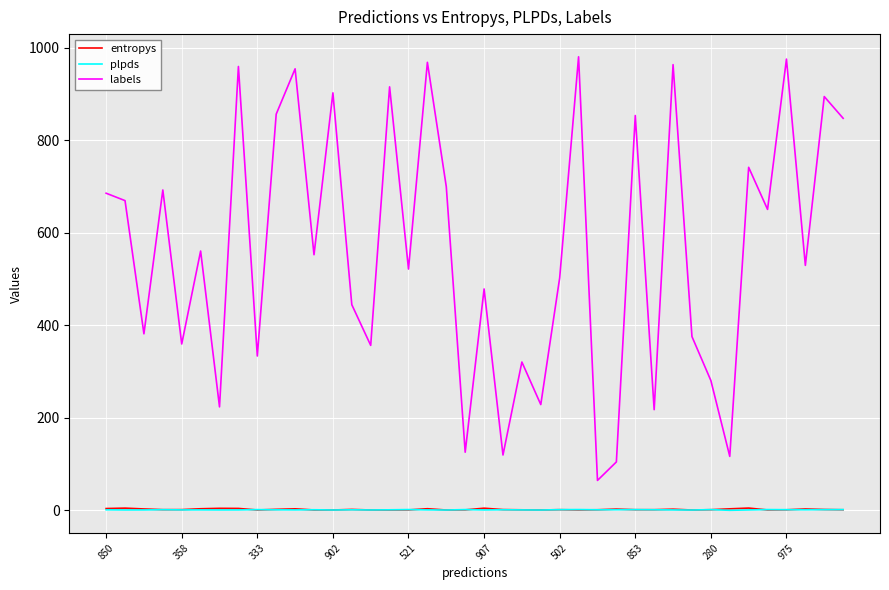

True or false: labels and entropys intersect in this chart.

False